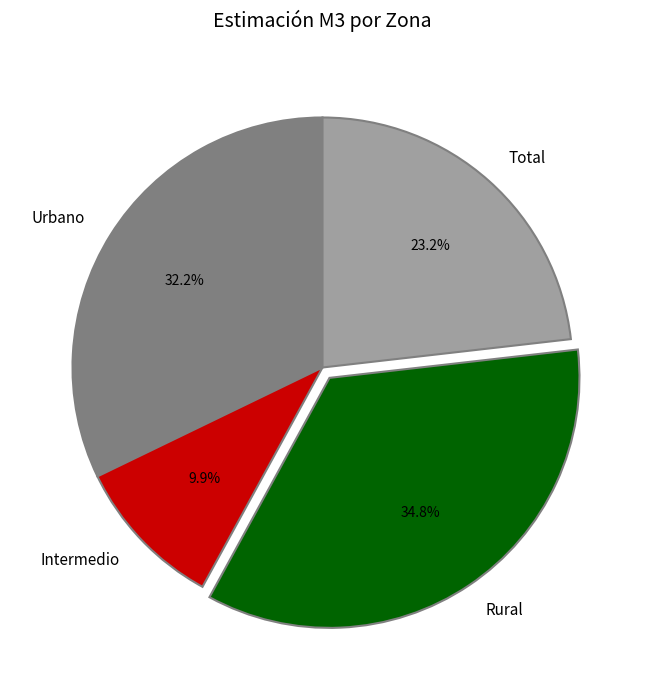

To the nearest percent, what percentage of the pie is Urbano?

32%